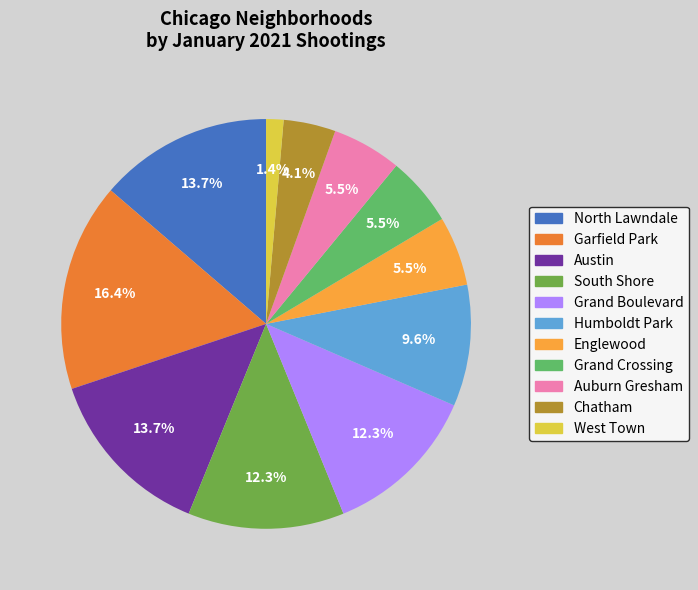

Is there any slice that represents more than half of the pie?

No